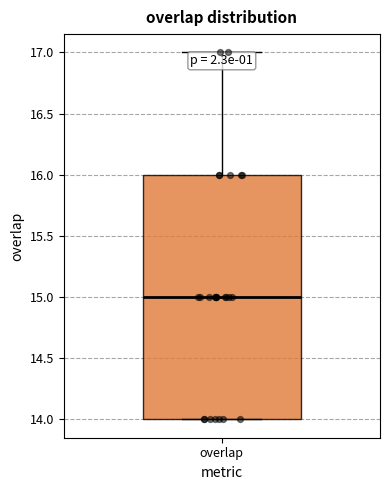

Read this box plot against the y-axis: the position of the median line, the range covered by the box, and the ends of both whiskers. The values are not printed on the chart, so give them approximately, as read against the axis.

median 15, box 14 to 16, whiskers 14 to 17